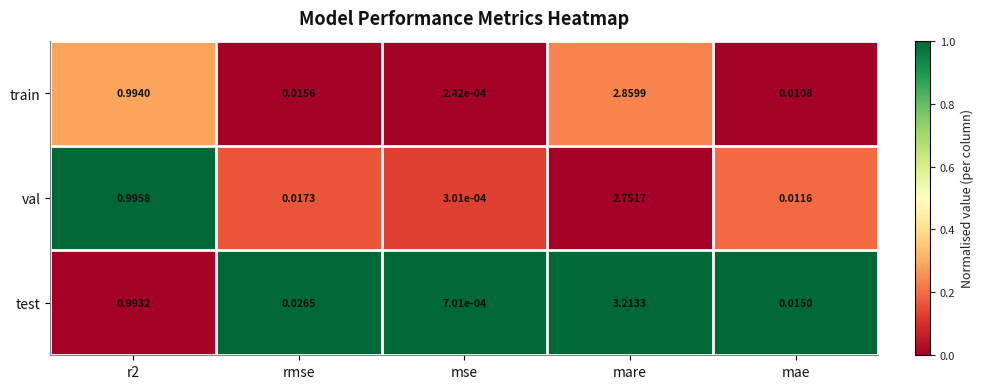

Which series has the widest spread of values?

test